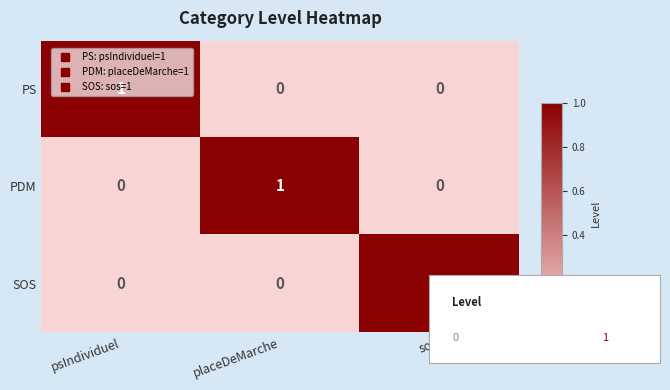

At how many categories does at least one series exceed 0?

3